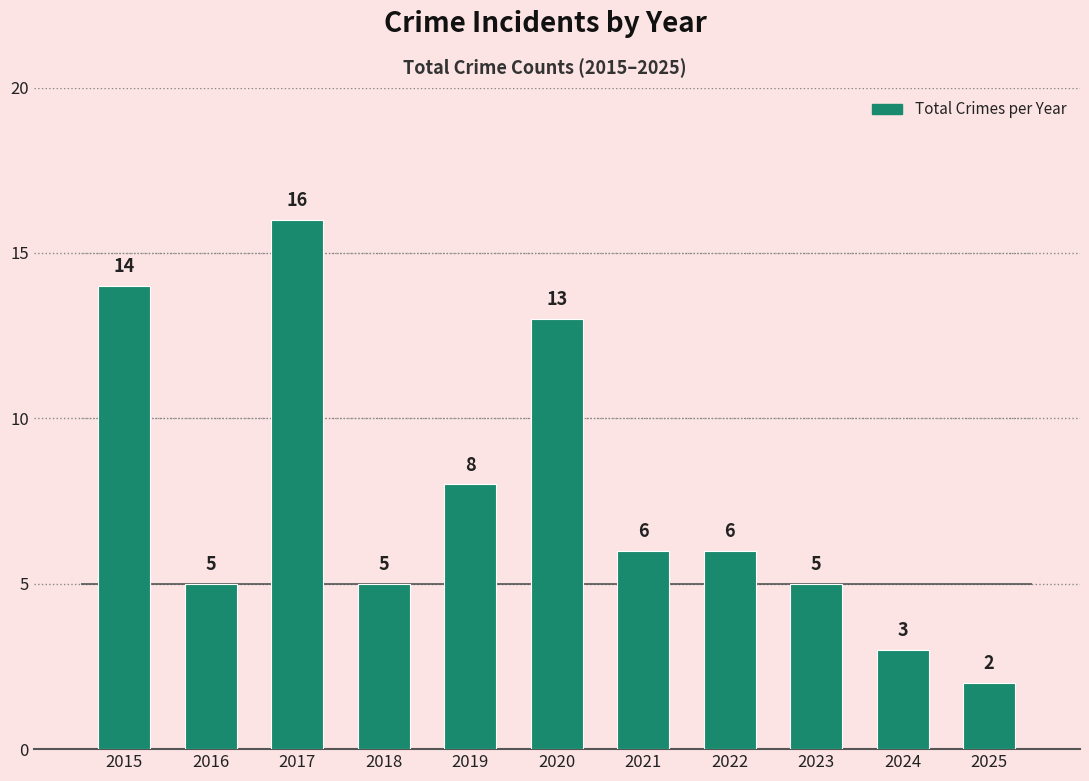

What is the average value?

8